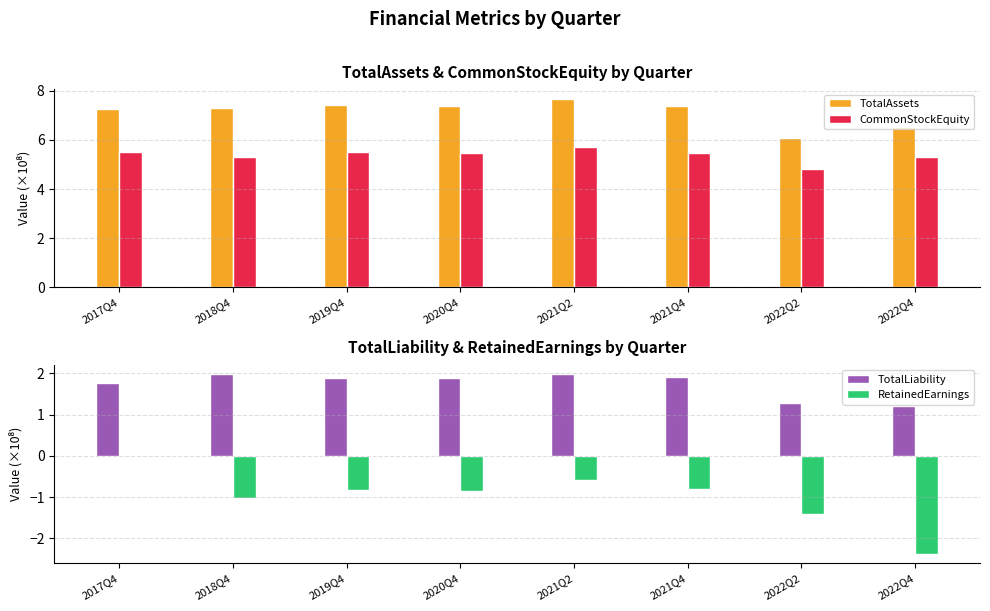

What is the average value of the TotalLiability series?

1.7